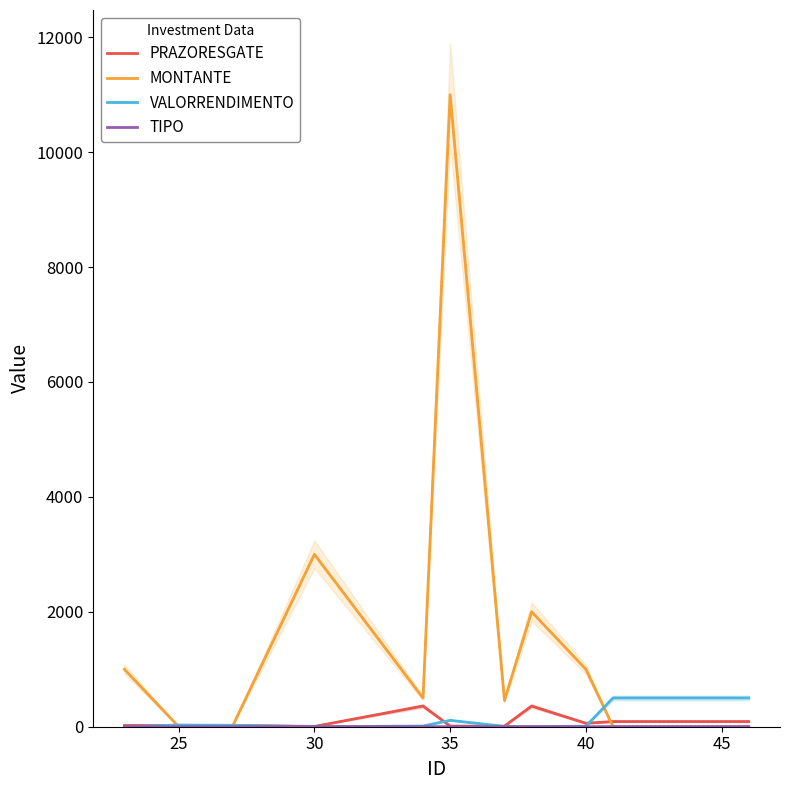

What is the highest value of the PRAZORESGATE series?

360.0